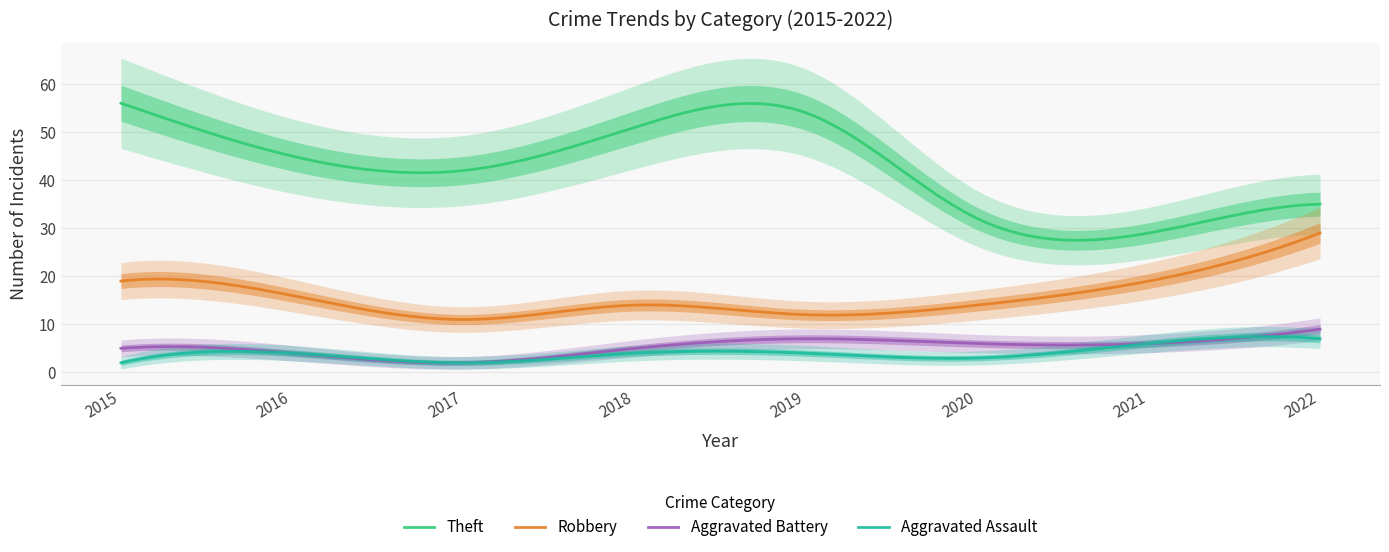

Count the number of data series in this chart.

4